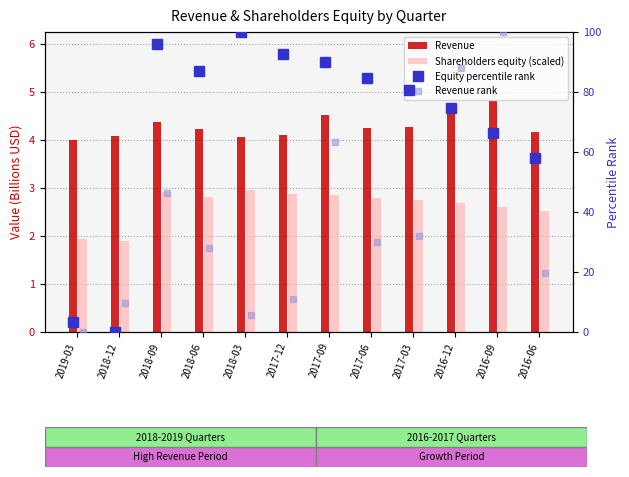

Which has a higher value, 2016-12 or 2017-09?

2016-12